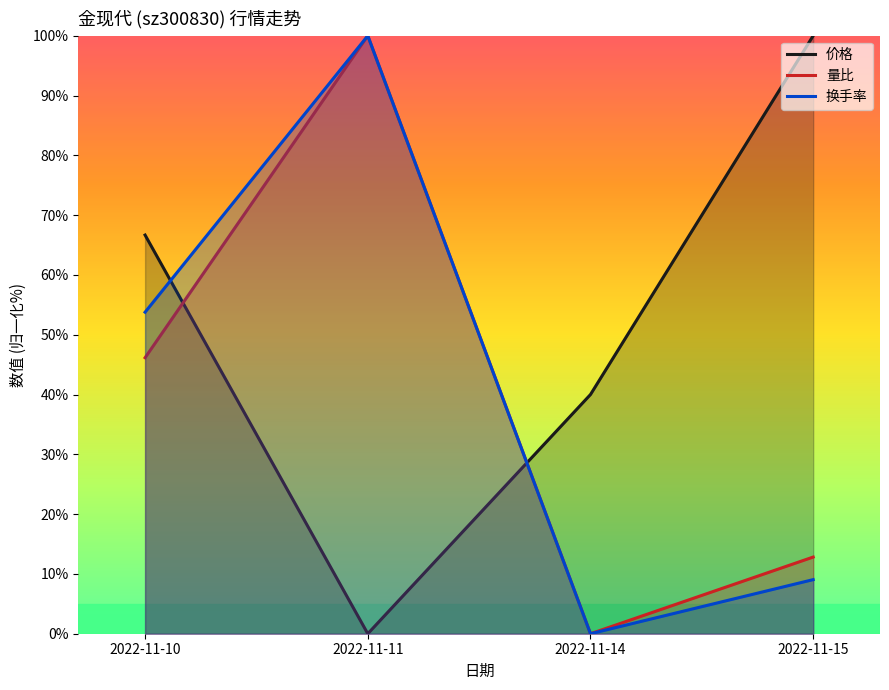

Count the number of categories in the chart.

4